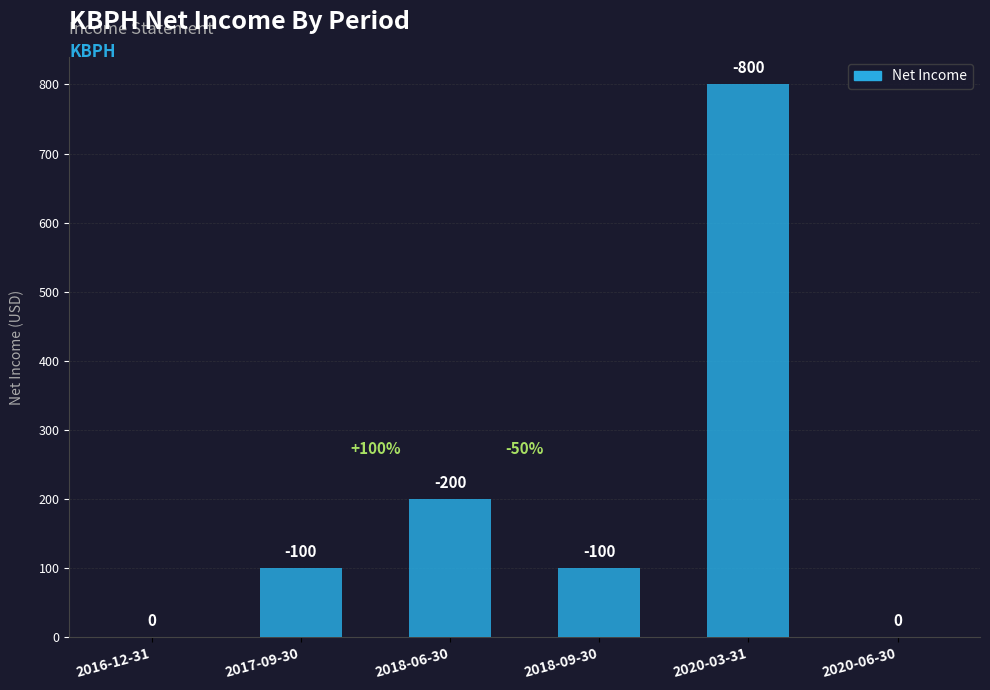

Reading left to right, transcribe all the data shown in this chart.

0	100	200	100	800	0